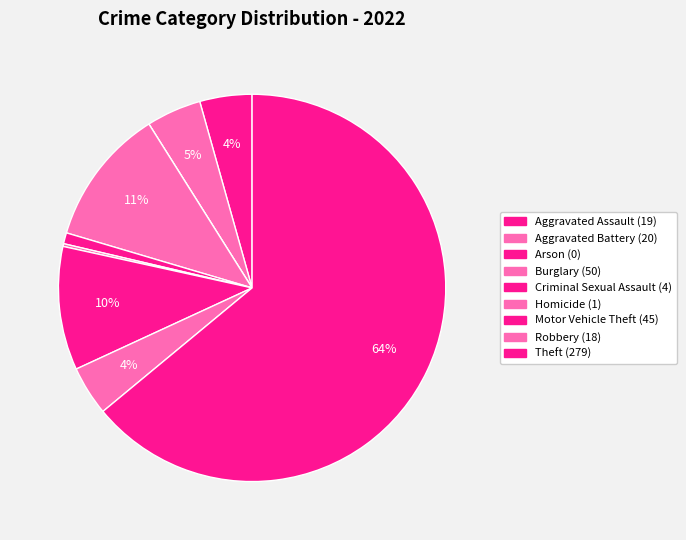

To the nearest percent, what portion does Robbery represent?

4%